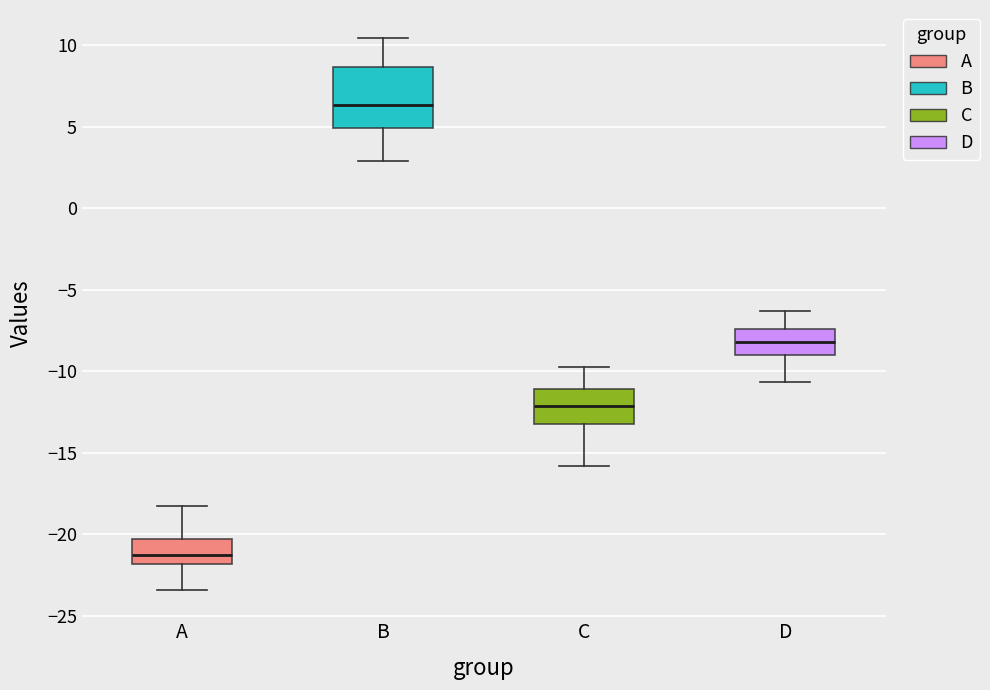

Where does the upper whisker of the box for C end on the y-axis? The values are not printed on the chart, so give them approximately, as read against the axis.

-10.0